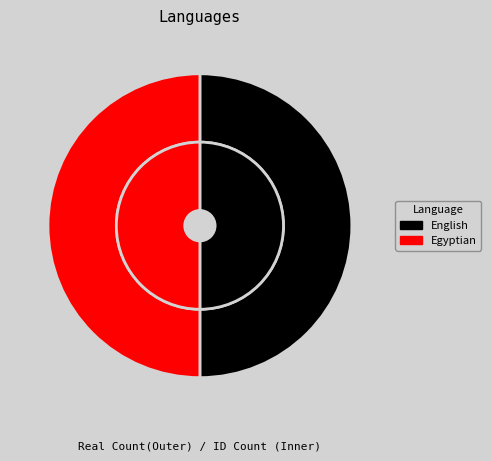

Rank the categories by value from highest to lowest.

Egyptian, English